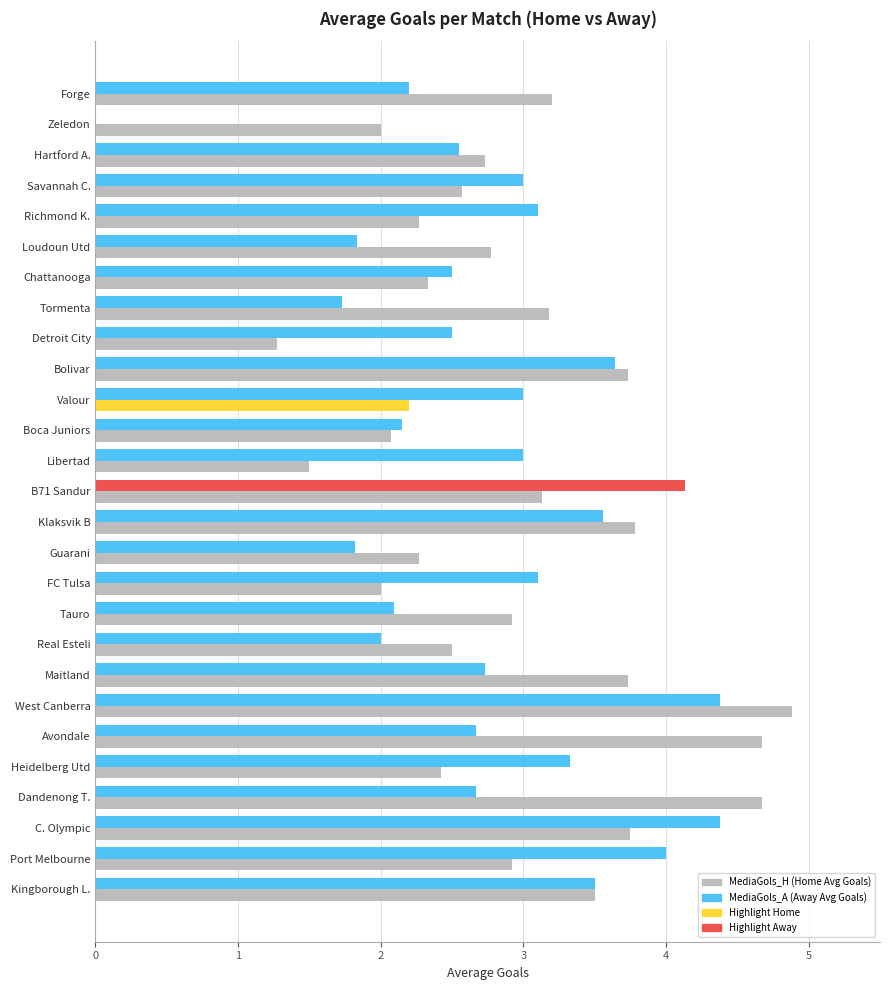

At which category is the sum across all series the highest?

West Canberra